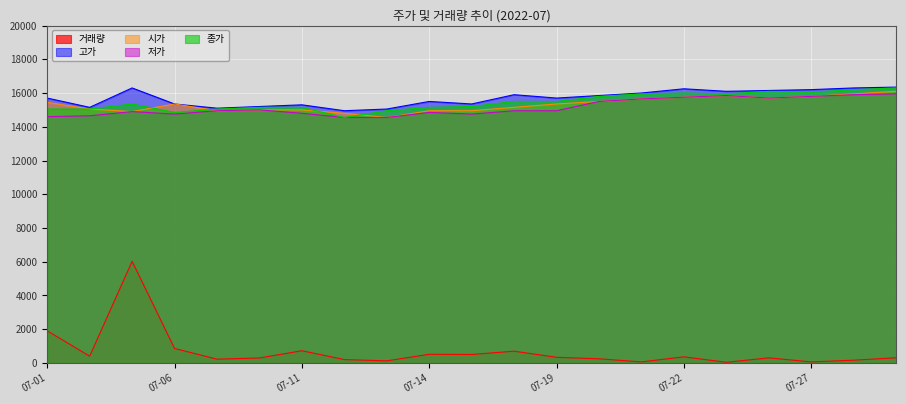

True or false: 시가 has more than 2 points higher than both neighbors.

False